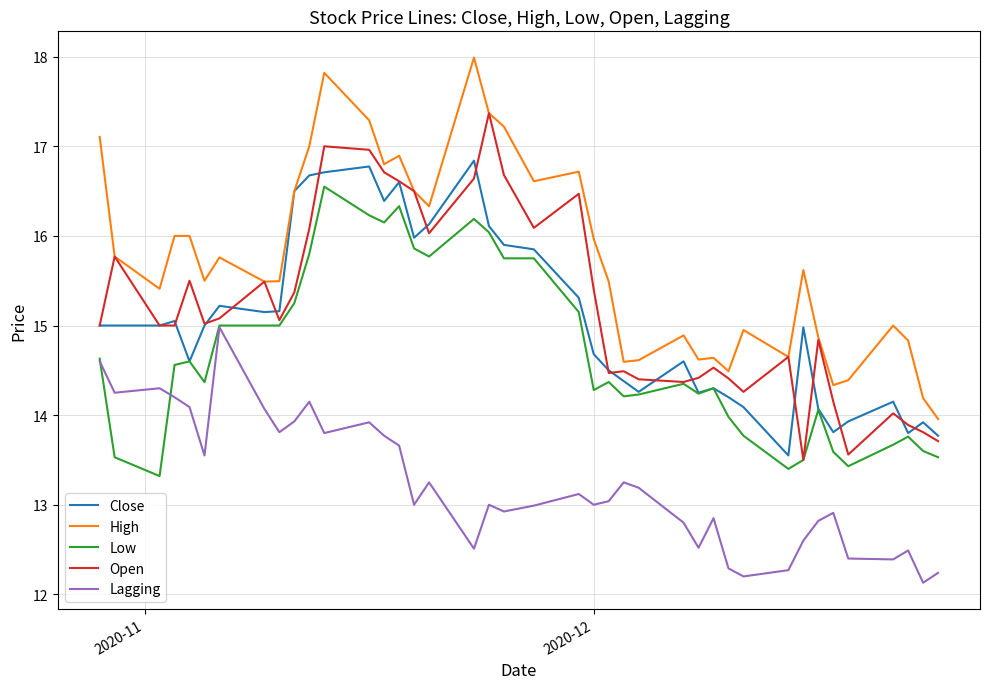

True or false: Low and High intersect in this chart.

False